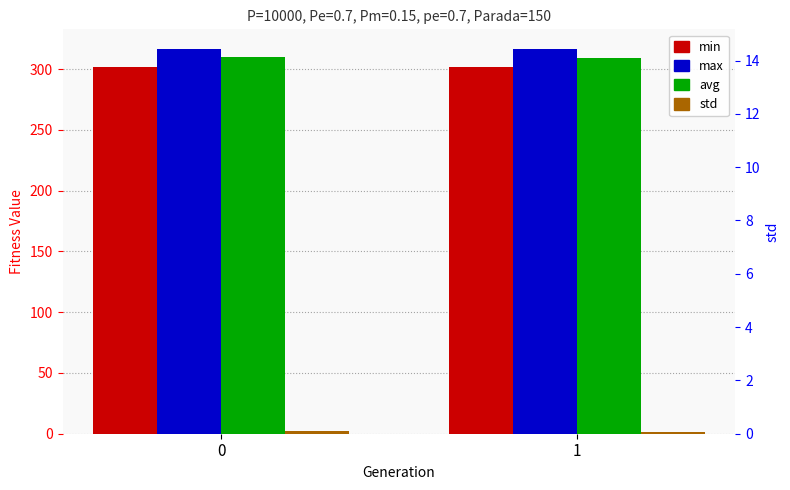

What value does the std series have at 1?

1.8